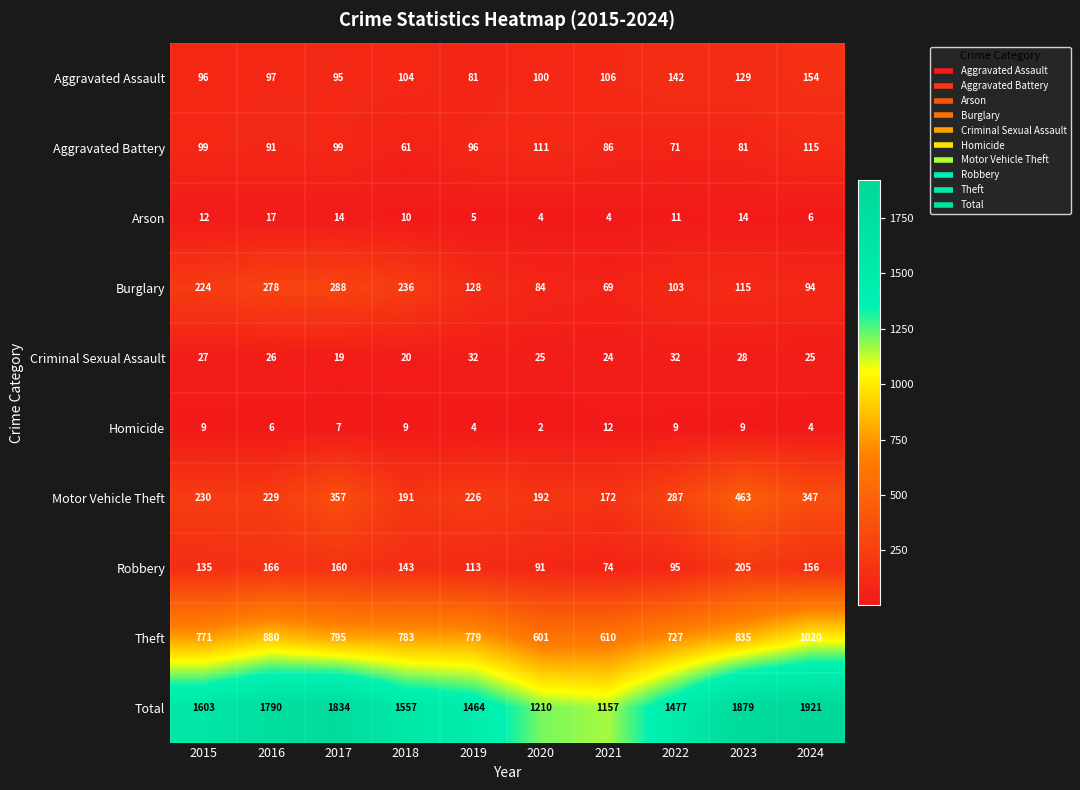

Which series has the largest range (max minus min)?

Total